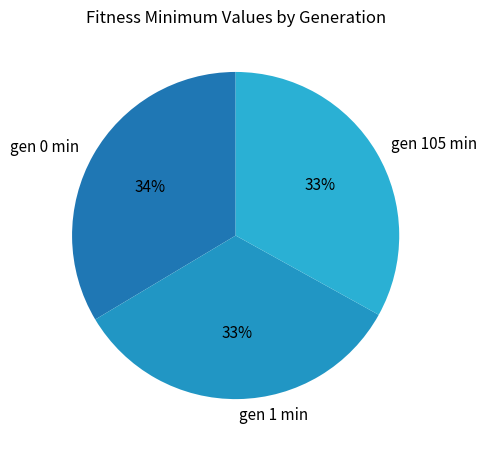

Do gen 1 min and gen 105 min together represent more than half of the pie?

Yes